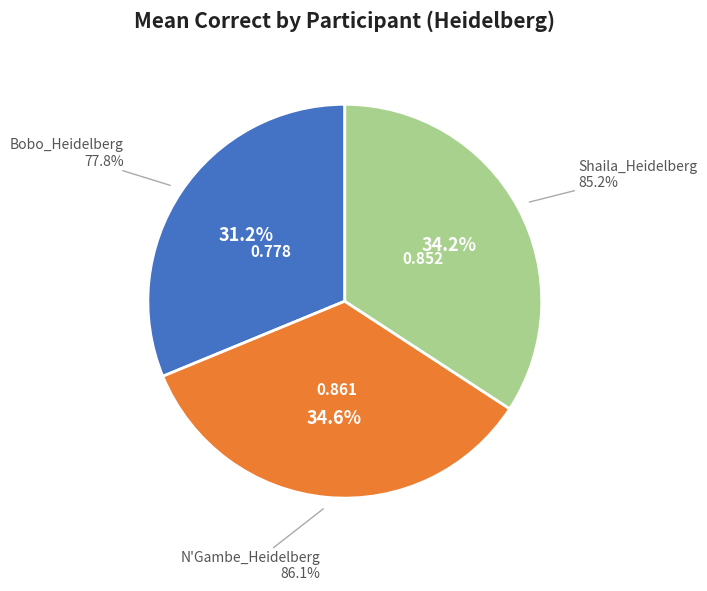

How many slices are in this pie chart?

3